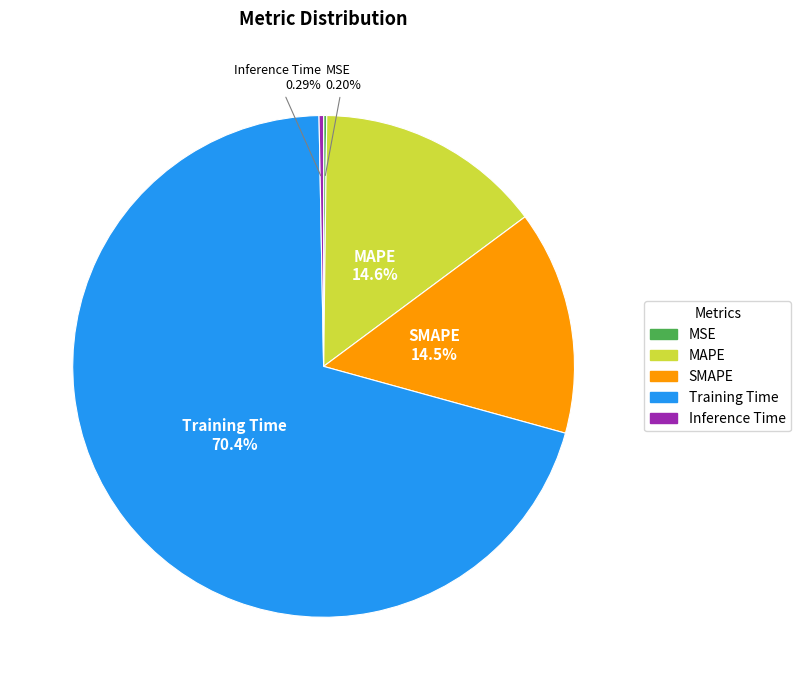

To the nearest percent, what is the average slice percentage?

20%